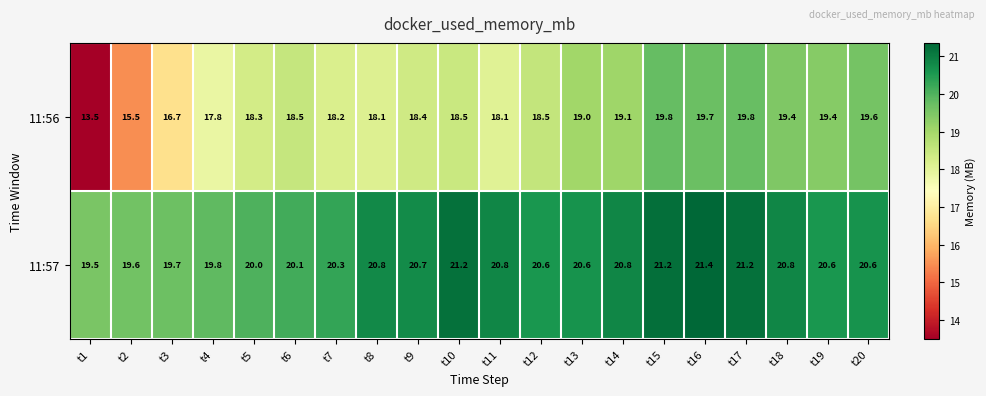

The 11:56 series shows 24.5 at t3. True or false?

False